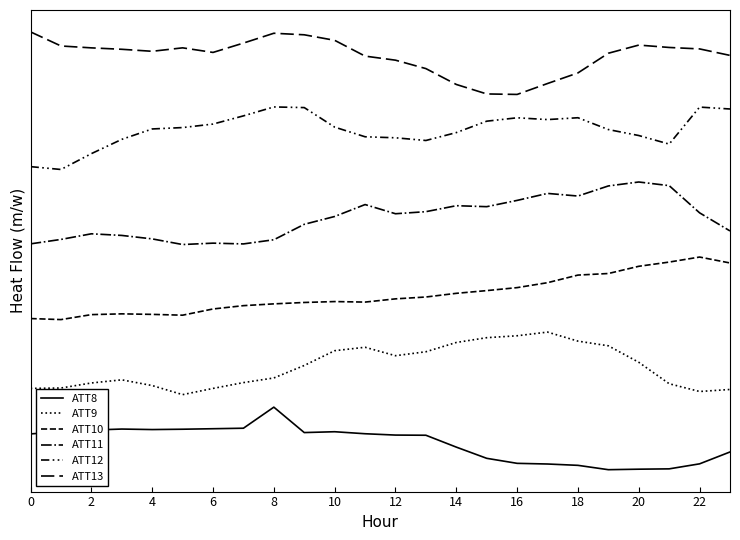

Does the chart display data point markers on the line(s)?

No